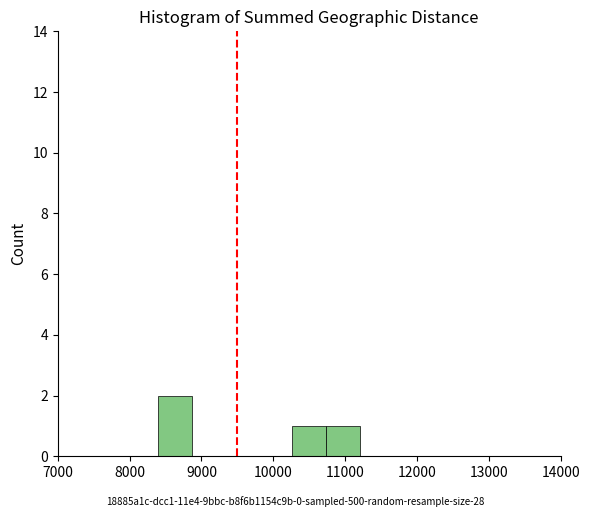

Which range on the x-axis has the tallest bar?

8400 to 8900